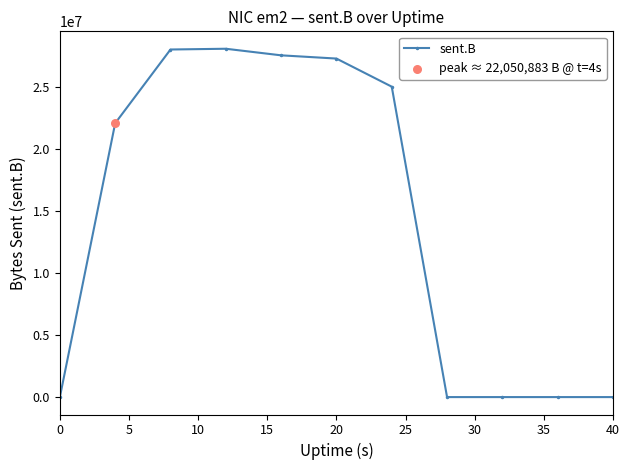

What is the greatest value displayed?

28047817